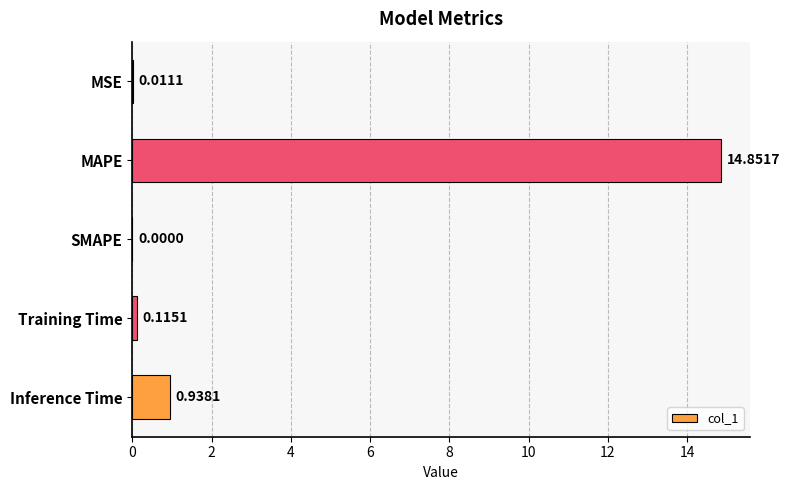

Between MSE and Inference Time, which is larger?

Inference Time